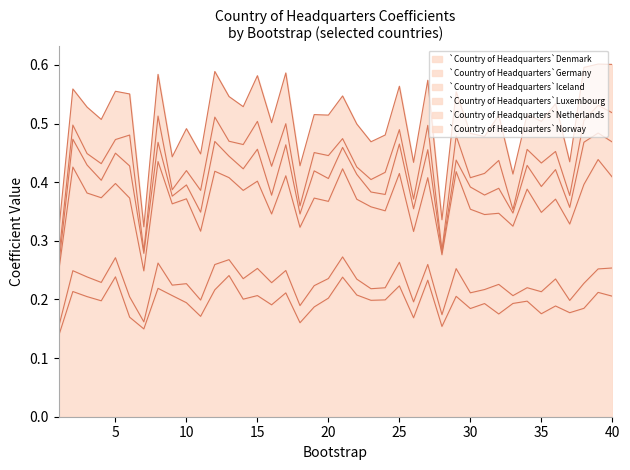

What is the total value across all series at 40?

0.6